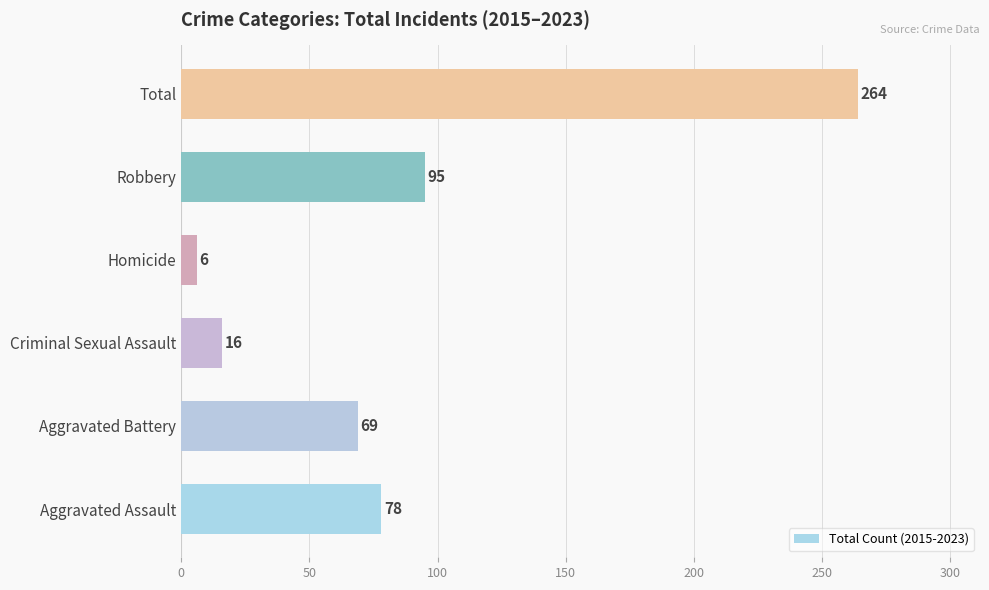

What is the sum of all values?

528